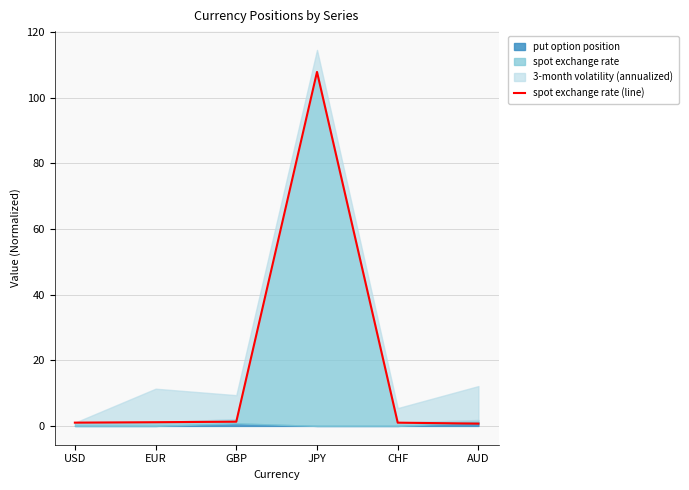

At which label does spot exchange rate (line) reach its peak?

JPY